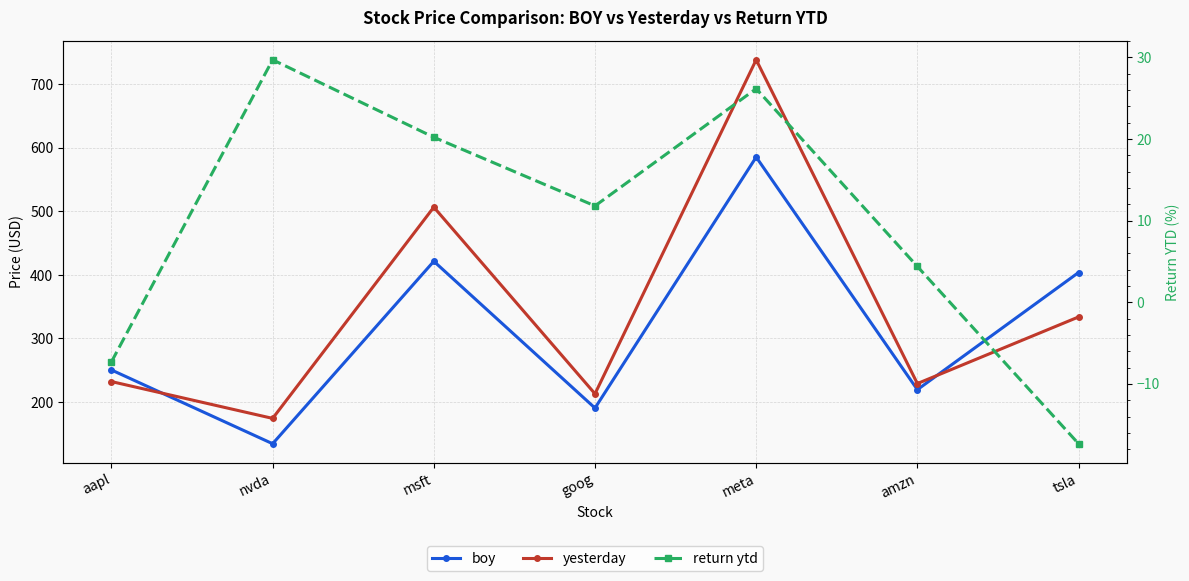

At which category is the sum across all series the highest?

meta